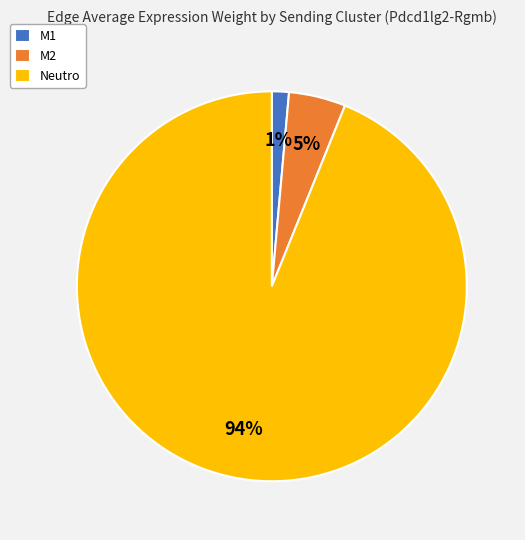

Count the number of slices in the pie.

3